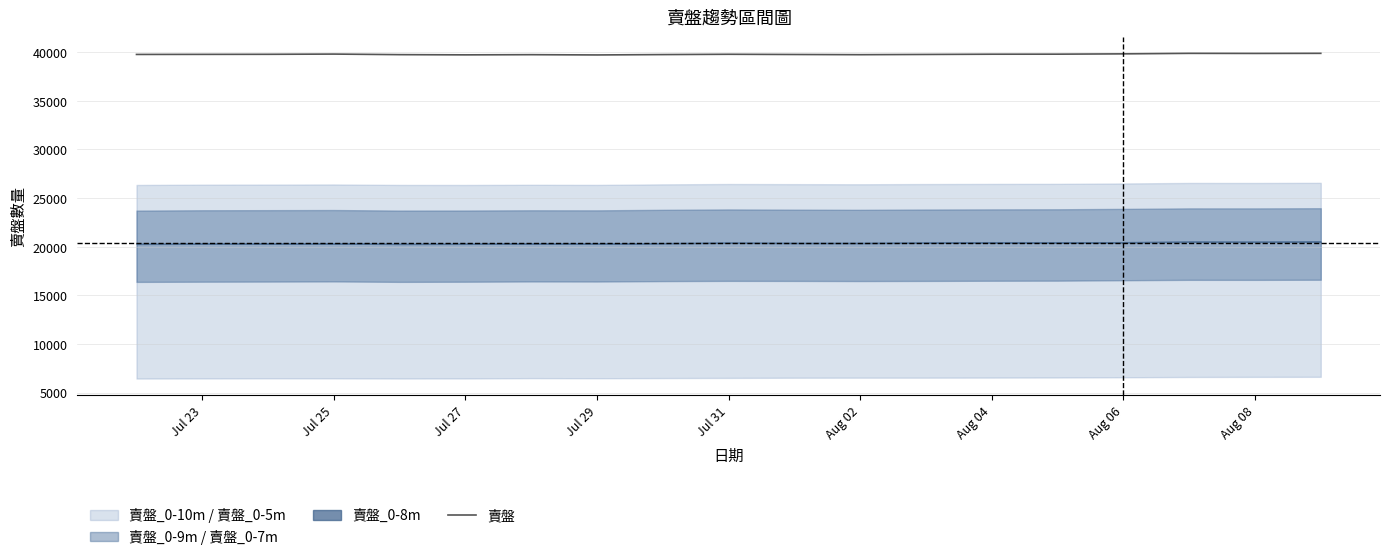

What is the minimum value for 賣盤?

39710